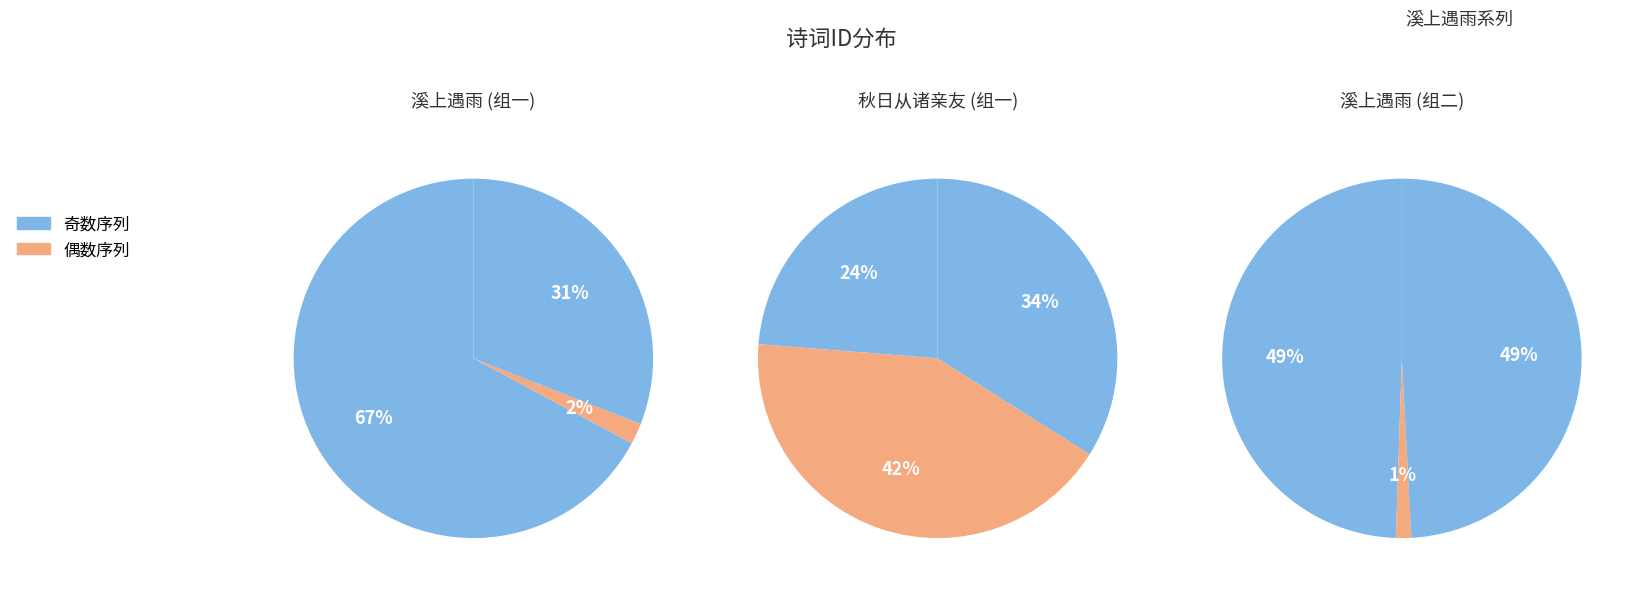

Is there a majority slice in this chart?

No